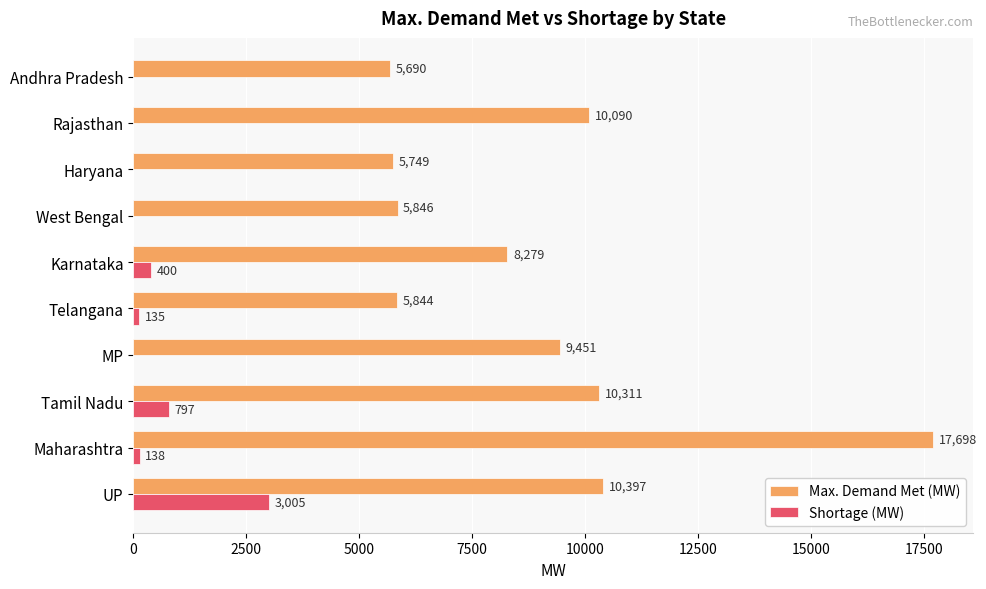

Which series has the largest total across all categories?

Max. Demand Met (MW)